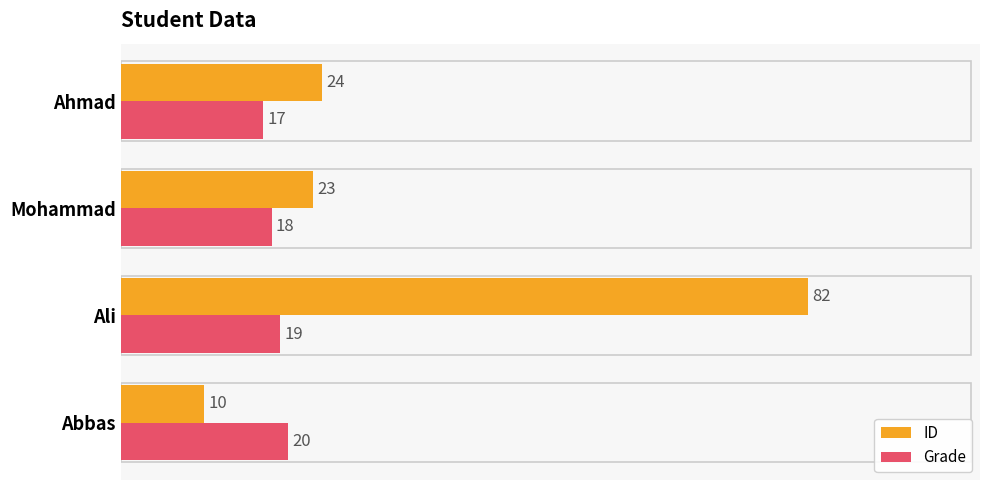

Which series has the largest total across all categories?

ID